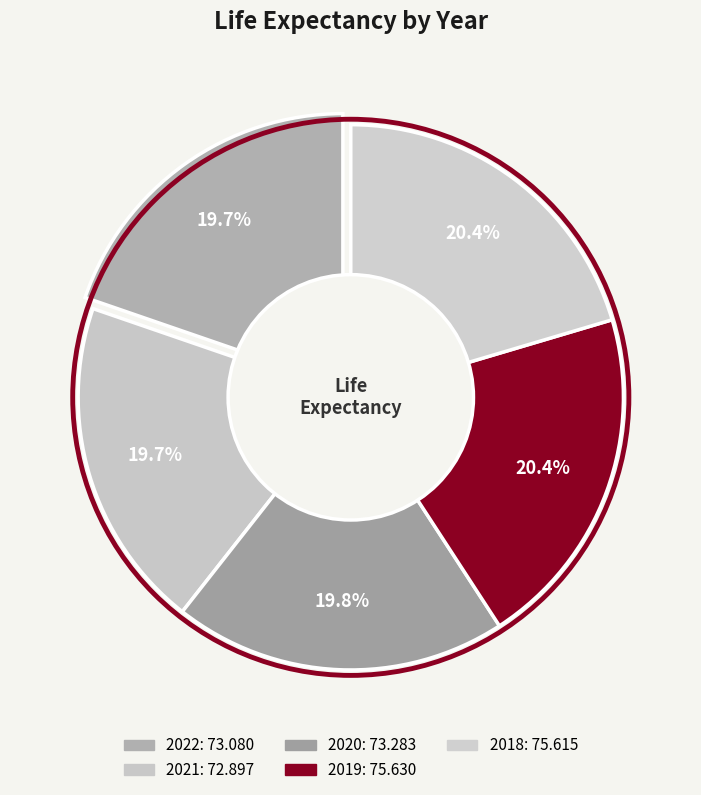

Rank the categories by value from highest to lowest.

2019, 2018, 2020, 2022, 2021